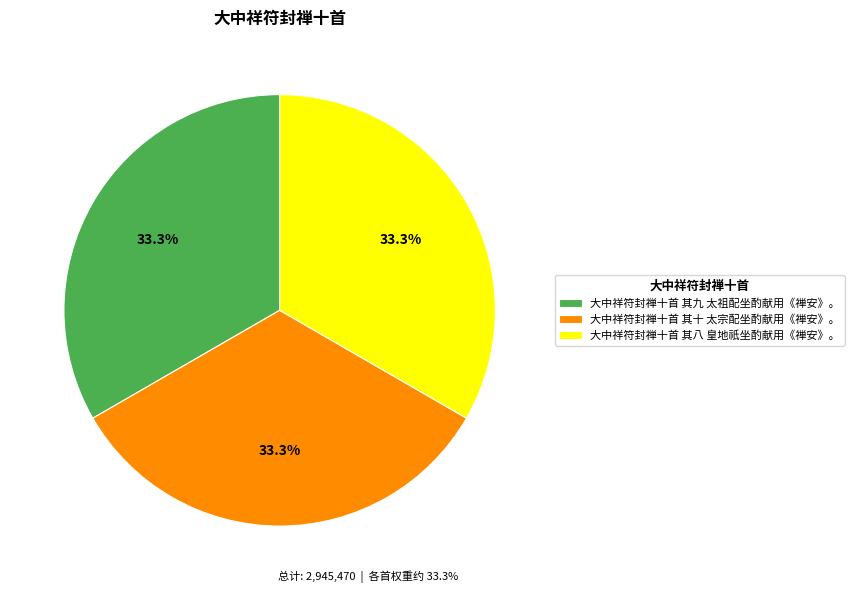

What is the ratio of the value at 大中祥符封禅十首 其九 太祖配坐酌献用《禅安》。 to the value at 大中祥符封禅十首 其八 皇地祇坐酌献用《禅安》。?

1.0